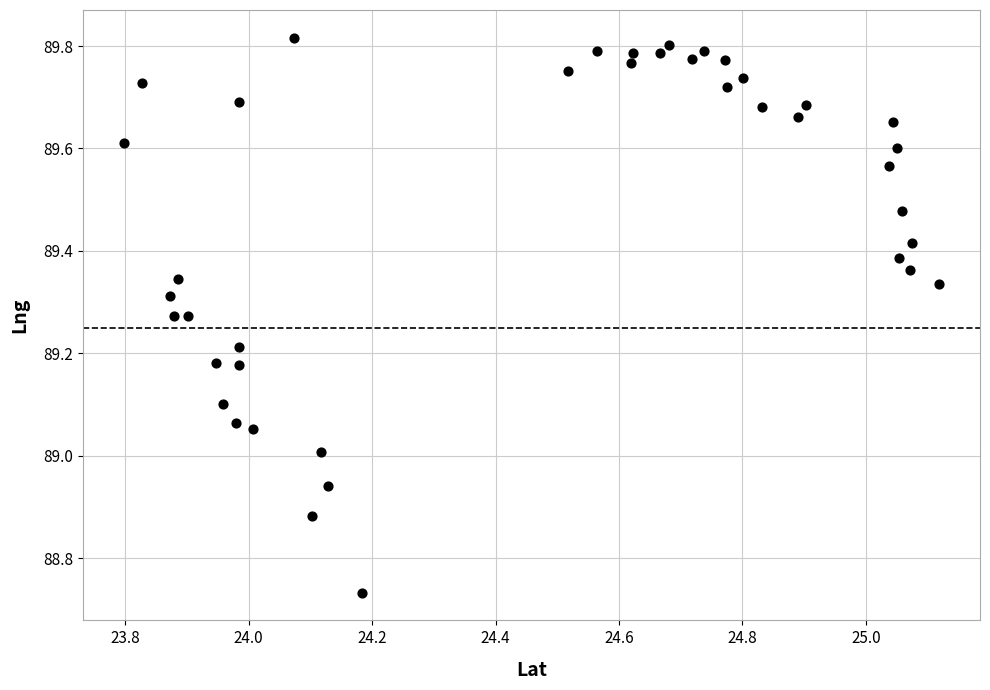

What is the range of Y values (max minus min)?

1.1